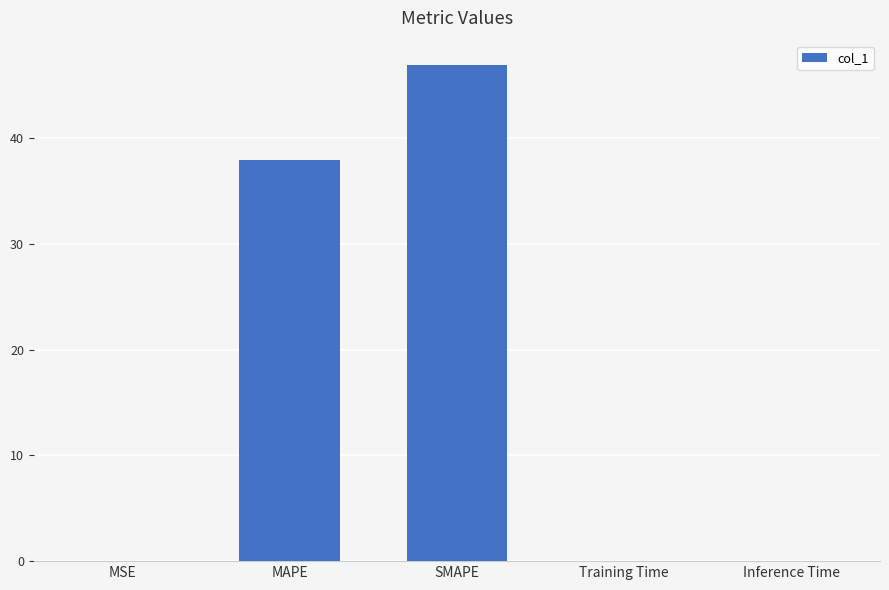

The chart shows a value of 38.0 at MAPE. True or false?

True